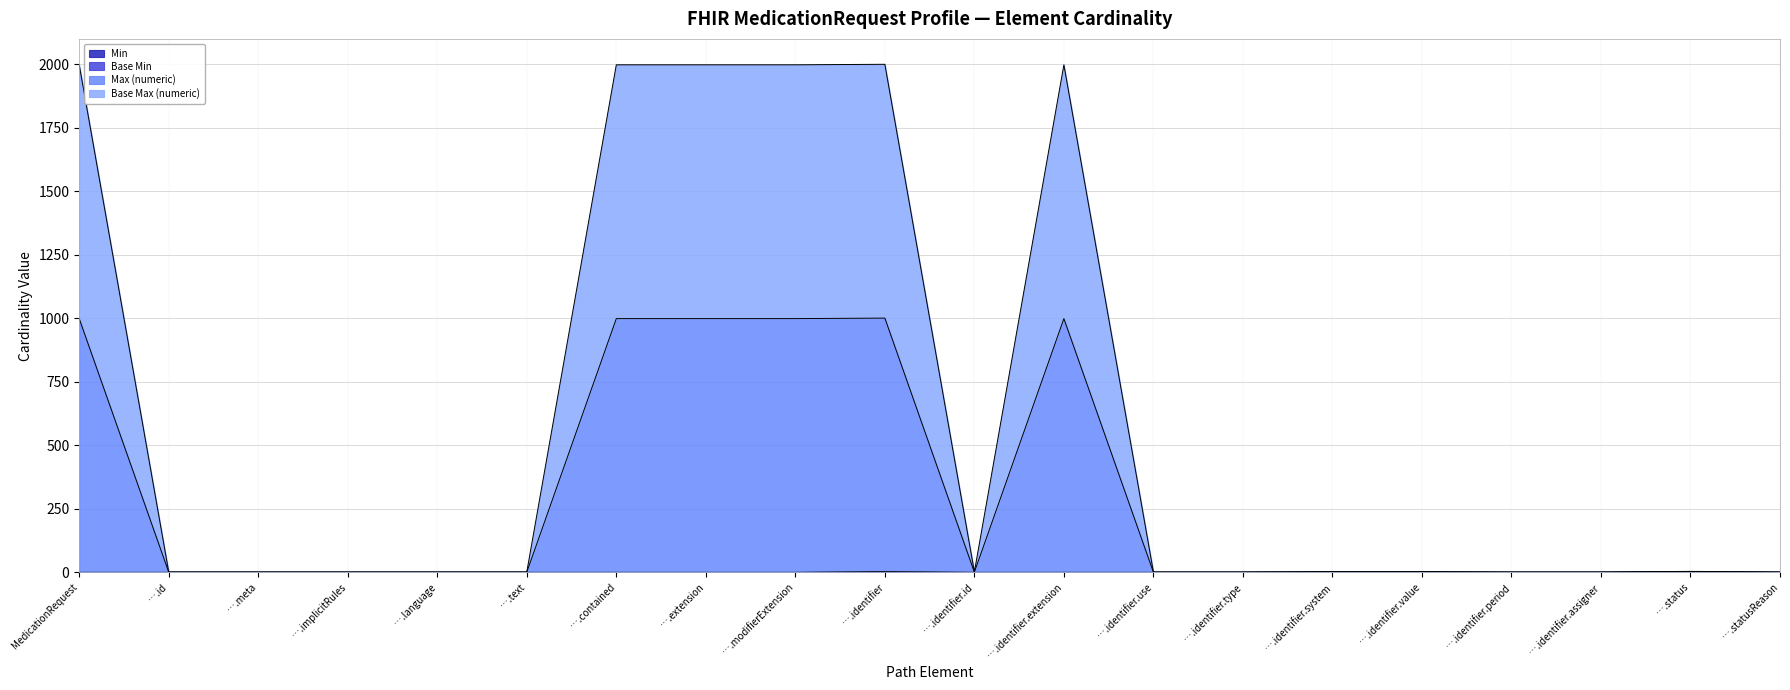

Does the chart have visible grid lines?

Yes